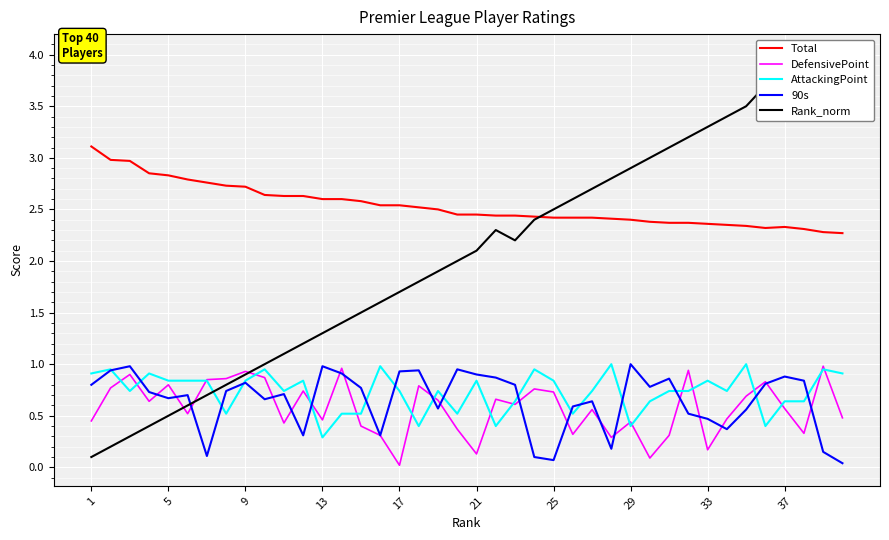

At how many categories does at least one series exceed 1?

40